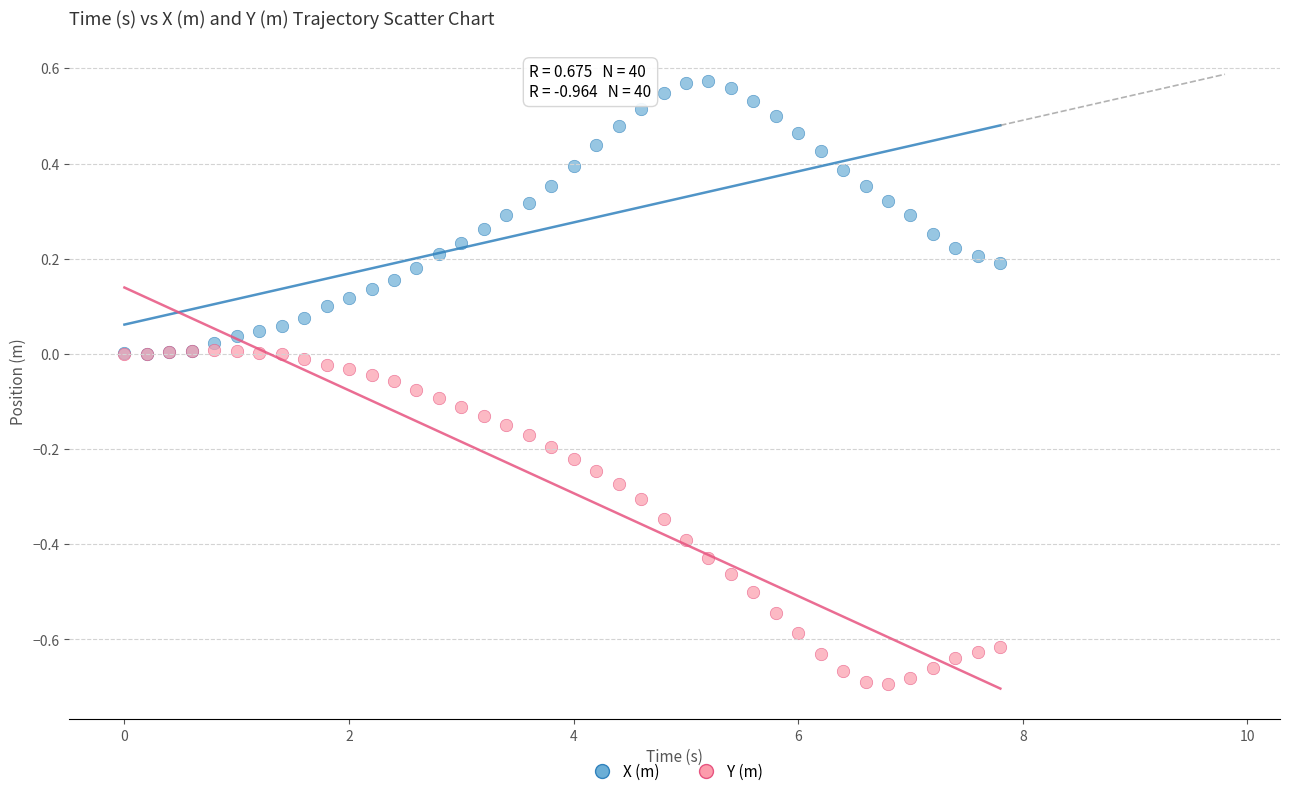

Which series reaches the maximum Y coordinate?

X (m)